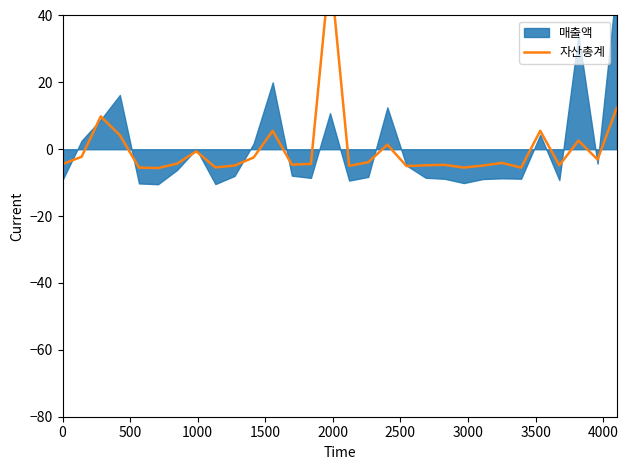

True or false: the data shows -3.4 at 4000.

False